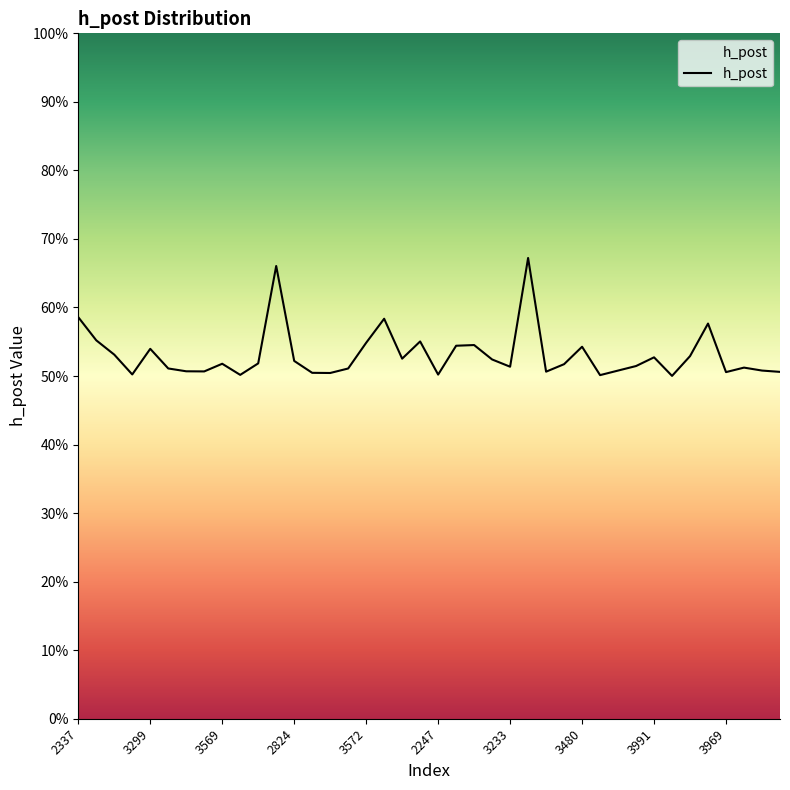

Reading left to right, what are all the values shown in this chart?

0.6	0.6	0.5	0.5	0.5	0.5	0.5	0.5	0.5	0.5	0.5	0.7	0.5	0.5	0.5	0.5	0.5	0.6	0.5	0.6	0.5	0.5	0.5	0.5	0.5	0.7	0.5	0.5	0.5	0.5	0.5	0.5	0.5	0.5	0.5	0.6	0.5	0.5	0.5	0.5